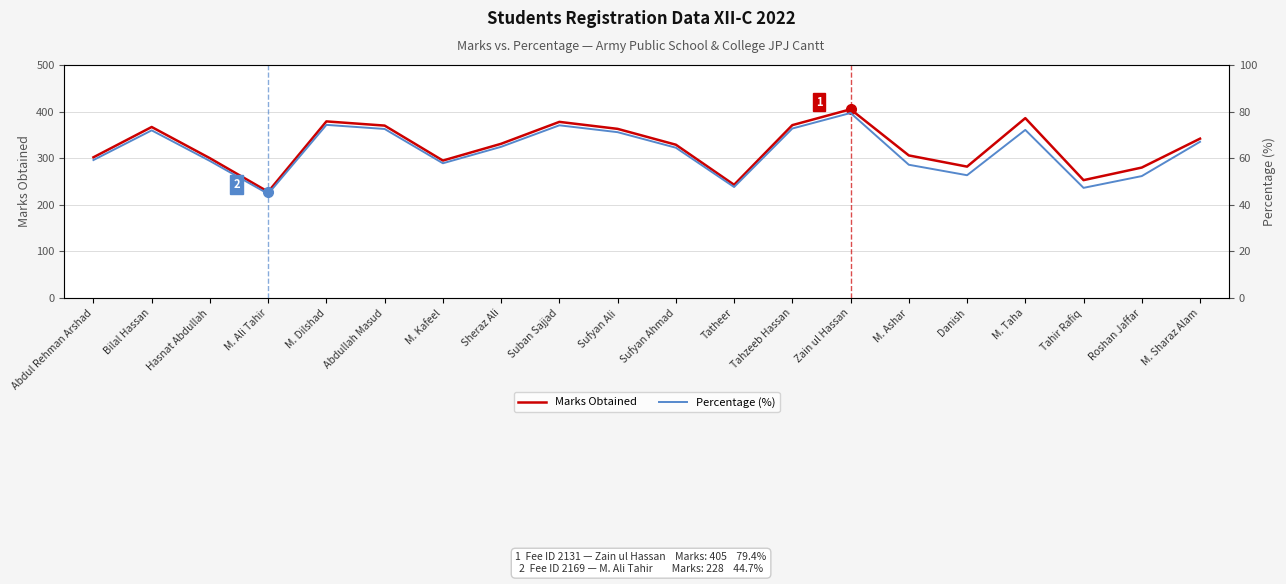

Which series has the largest total across all categories?

Marks Obtained